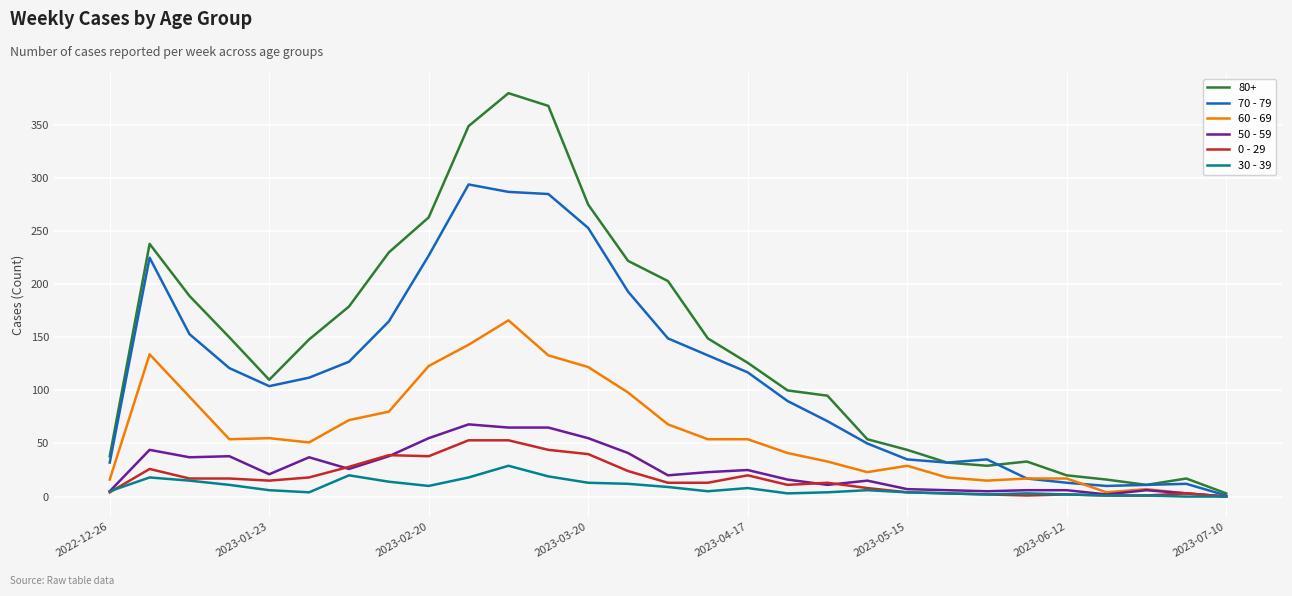

Which series has the largest range (max minus min)?

80+